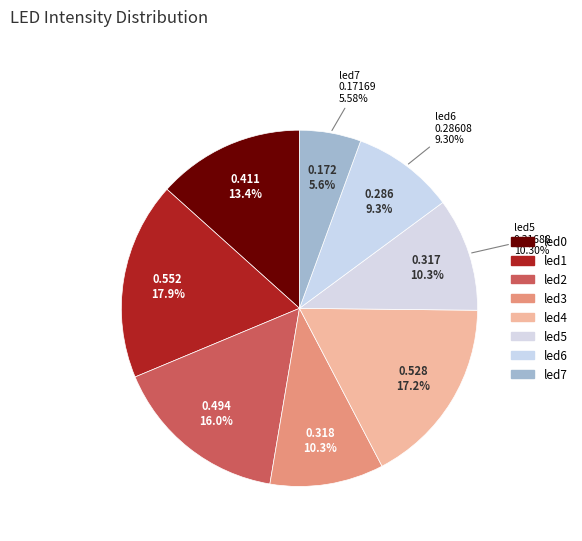

Count the number of slices in the pie.

8